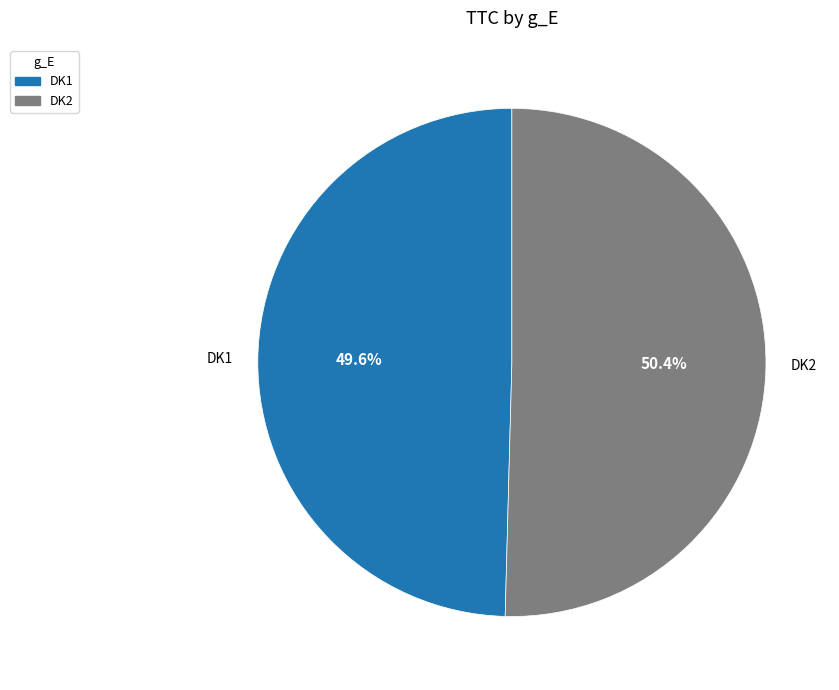

Is it true that DK2 is 45% of the pie?

False